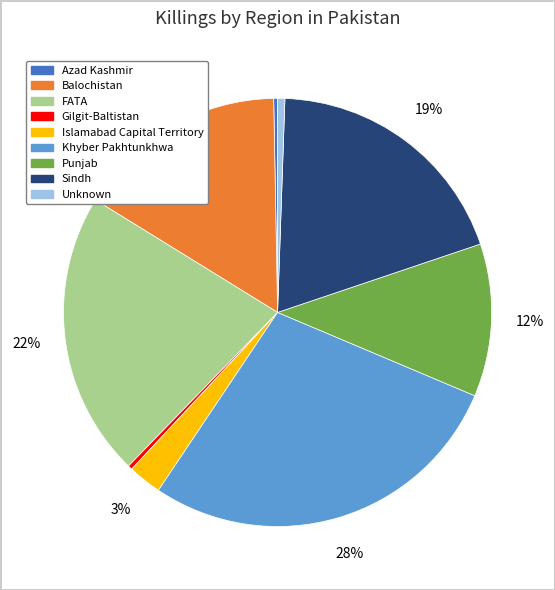

To the nearest percent, what is the difference between the largest and smallest slice percentages?

28%